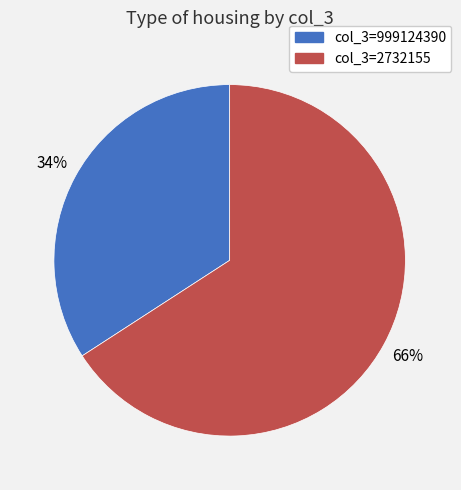

Does any single category account for the majority?

Yes